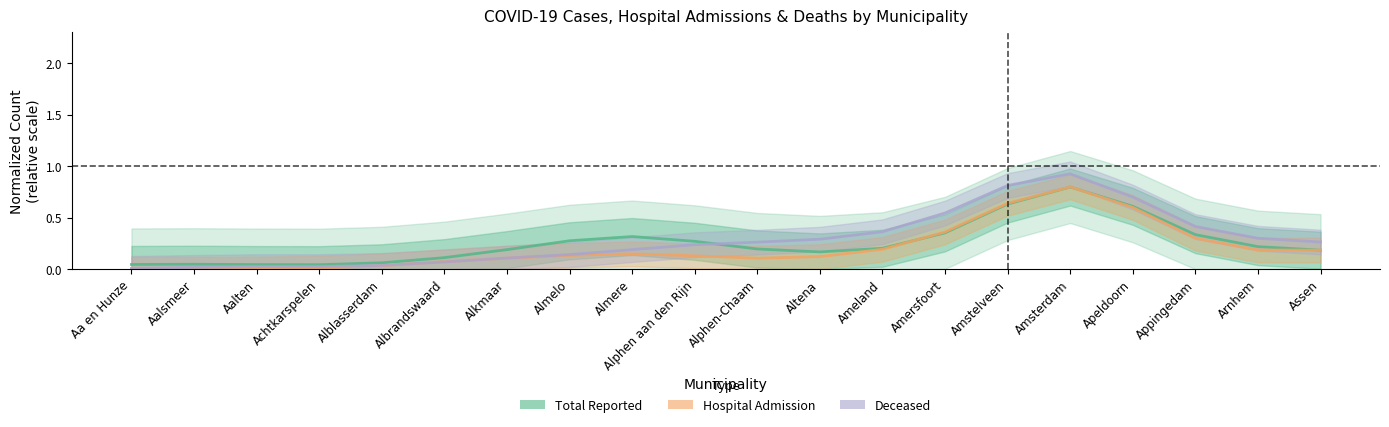

List the series in order of their peak value, highest first.

Deceased (normalized), Hospital Admission (normalized), Total Reported (normalized)